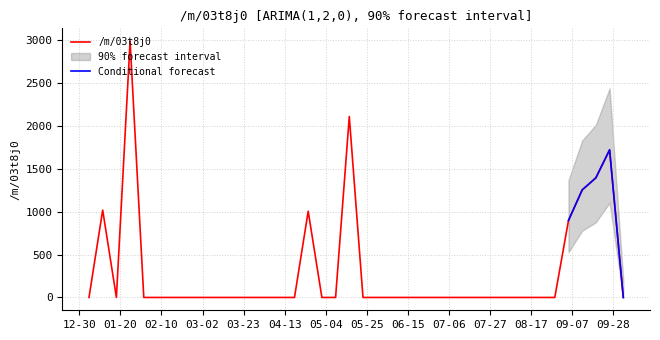

What is the highest value of the /m/03t8j0 series?

2989.0